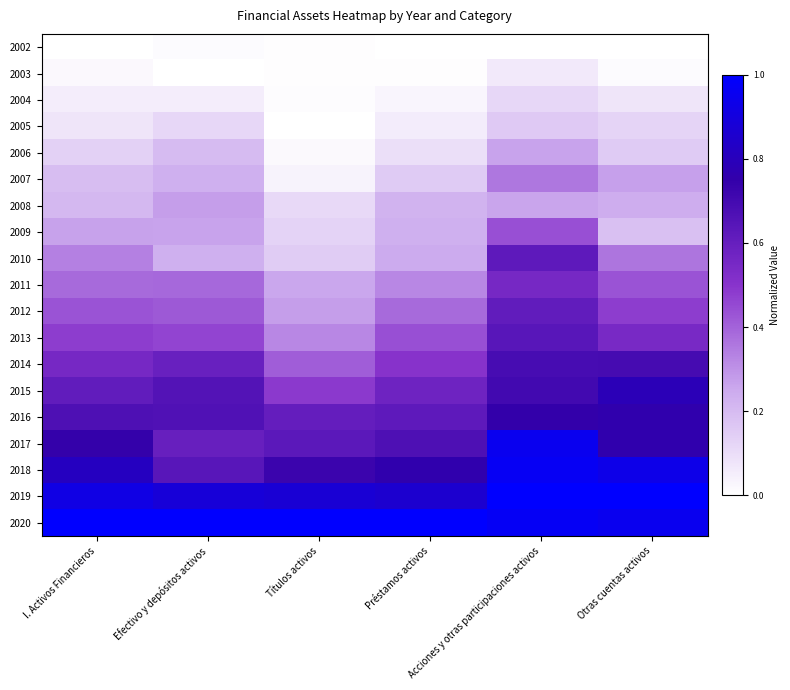

Reading left to right, what are all the values shown in this chart?

2002: I. Activos Financieros=0.0	Efectivo y depósitos activos=0.0	Títulos activos=0.0	Préstamos activos=0.0	Acciones y otras participaciones activos=0.0	Otras cuentas activos=0.0
2003: I. Activos Financieros=0.0	Efectivo y depósitos activos=0.0	Títulos activos=0.0	Préstamos activos=0.0	Acciones y otras participaciones activos=0.1	Otras cuentas activos=0.0
2004: I. Activos Financieros=0.1	Efectivo y depósitos activos=0.1	Títulos activos=0.0	Préstamos activos=0.0	Acciones y otras participaciones activos=0.1	Otras cuentas activos=0.1
2005: I. Activos Financieros=0.1	Efectivo y depósitos activos=0.1	Títulos activos=0.0	Préstamos activos=0.1	Acciones y otras participaciones activos=0.2	Otras cuentas activos=0.1
2006: I. Activos Financieros=0.1	Efectivo y depósitos activos=0.2	Títulos activos=0.0	Préstamos activos=0.1	Acciones y otras participaciones activos=0.3	Otras cuentas activos=0.2
2007: I. Activos Financieros=0.2	Efectivo y depósitos activos=0.2	Títulos activos=0.0	Préstamos activos=0.2	Acciones y otras participaciones activos=0.4	Otras cuentas activos=0.3
2008: I. Activos Financieros=0.2	Efectivo y depósitos activos=0.3	Títulos activos=0.1	Préstamos activos=0.2	Acciones y otras participaciones activos=0.3	Otras cuentas activos=0.2
2009: I. Activos Financieros=0.3	Efectivo y depósitos activos=0.3	Títulos activos=0.1	Préstamos activos=0.2	Acciones y otras participaciones activos=0.4	Otras cuentas activos=0.2
2010: I. Activos Financieros=0.3	Efectivo y depósitos activos=0.2	Títulos activos=0.2	Préstamos activos=0.2	Acciones y otras participaciones activos=0.6	Otras cuentas activos=0.4
2011: I. Activos Financieros=0.4	Efectivo y depósitos activos=0.4	Títulos activos=0.3	Préstamos activos=0.3	Acciones y otras participaciones activos=0.6	Otras cuentas activos=0.4
2012: I. Activos Financieros=0.4	Efectivo y depósitos activos=0.4	Títulos activos=0.3	Préstamos activos=0.4	Acciones y otras participaciones activos=0.6	Otras cuentas activos=0.5
2013: I. Activos Financieros=0.5	Efectivo y depósitos activos=0.5	Títulos activos=0.3	Préstamos activos=0.4	Acciones y otras participaciones activos=0.6	Otras cuentas activos=0.5
2014: I. Activos Financieros=0.6	Efectivo y depósitos activos=0.6	Títulos activos=0.4	Préstamos activos=0.5	Acciones y otras participaciones activos=0.7	Otras cuentas activos=0.7
2015: I. Activos Financieros=0.6	Efectivo y depósitos activos=0.7	Títulos activos=0.5	Préstamos activos=0.6	Acciones y otras participaciones activos=0.7	Otras cuentas activos=0.8
2016: I. Activos Financieros=0.7	Efectivo y depósitos activos=0.7	Títulos activos=0.6	Préstamos activos=0.6	Acciones y otras participaciones activos=0.7	Otras cuentas activos=0.8
2017: I. Activos Financieros=0.7	Efectivo y depósitos activos=0.6	Títulos activos=0.6	Préstamos activos=0.7	Acciones y otras participaciones activos=1.0	Otras cuentas activos=0.8
2018: I. Activos Financieros=0.8	Efectivo y depósitos activos=0.6	Títulos activos=0.7	Préstamos activos=0.8	Acciones y otras participaciones activos=1.0	Otras cuentas activos=0.9
2019: I. Activos Financieros=0.9	Efectivo y depósitos activos=0.9	Títulos activos=0.9	Préstamos activos=0.9	Acciones y otras participaciones activos=1.0	Otras cuentas activos=1.0
2020: I. Activos Financieros=1.0	Efectivo y depósitos activos=1.0	Títulos activos=1.0	Préstamos activos=1.0	Acciones y otras participaciones activos=1.0	Otras cuentas activos=1.0